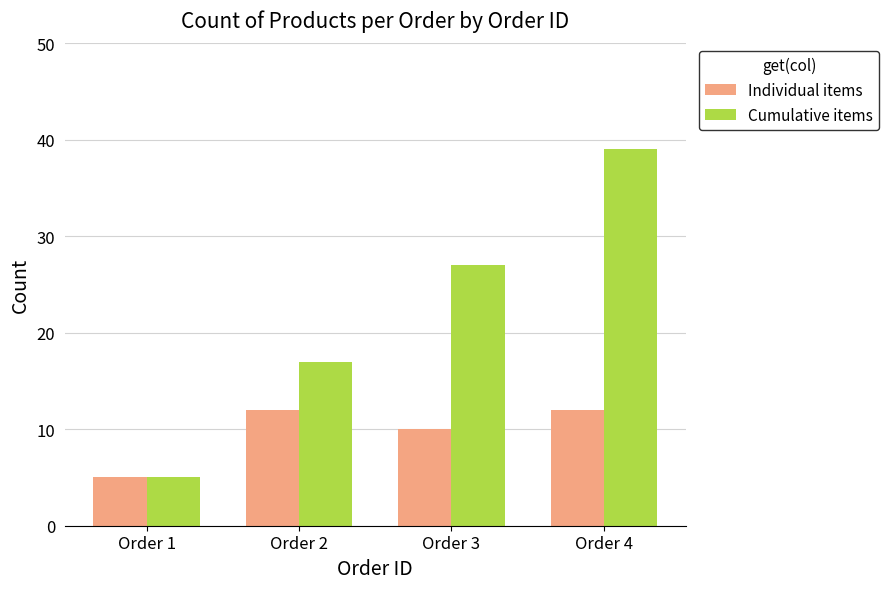

Reading left to right, transcribe all the data shown in this chart.

Individual items: Order 1=5	Order 2=12	Order 3=10	Order 4=12
Cumulative items: Order 1=5	Order 2=17	Order 3=27	Order 4=39